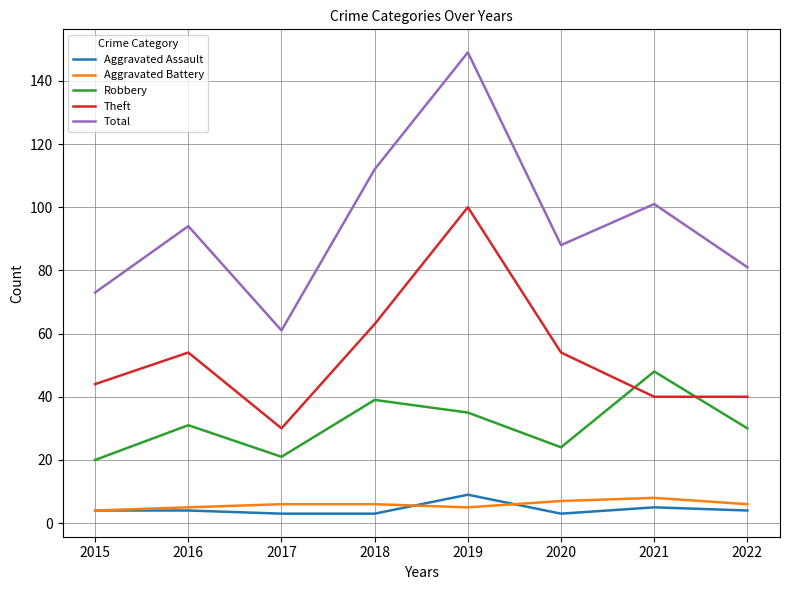

Reading left to right, transcribe all the data shown in this chart.

Aggravated Assault: 4	4	3	3	9	3	5	4
Aggravated Battery: 4	5	6	6	5	7	8	6
Robbery: 20	31	21	39	35	24	48	30
Theft: 44	54	30	63	100	54	40	40
Total: 73	94	61	112	149	88	101	81